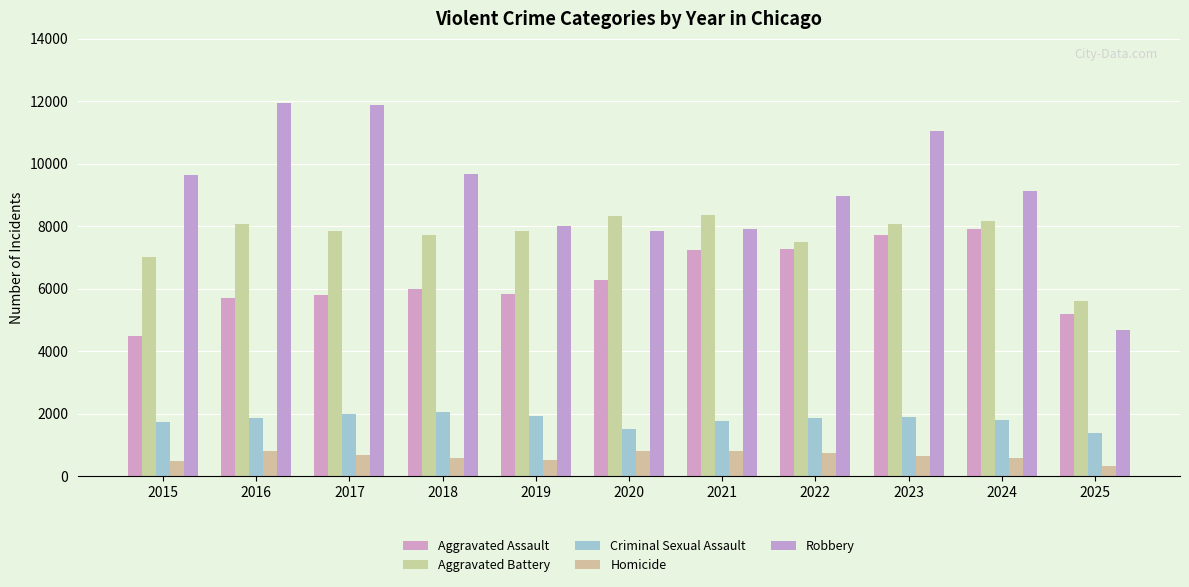

Read the Aggravated Battery value at 2024, to the nearest 100.

8200